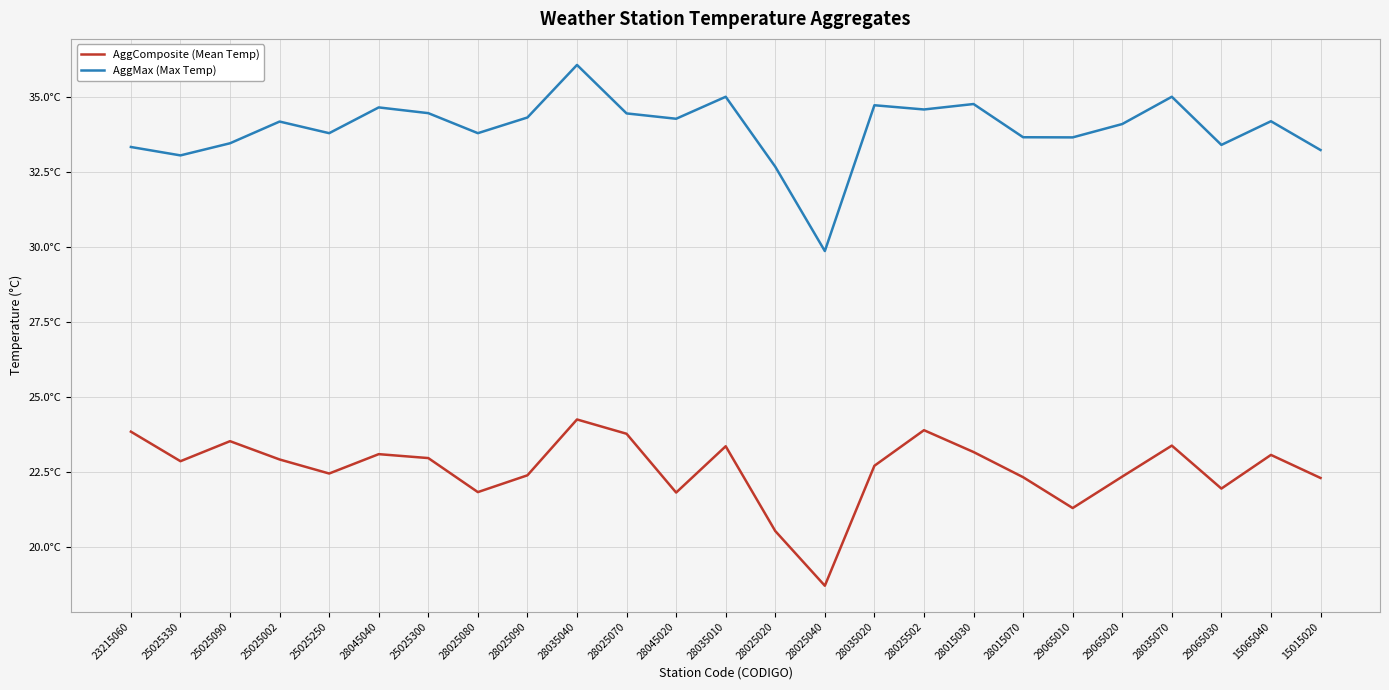

What is the highest value of the AggMax (Max Temp) series?

36.1